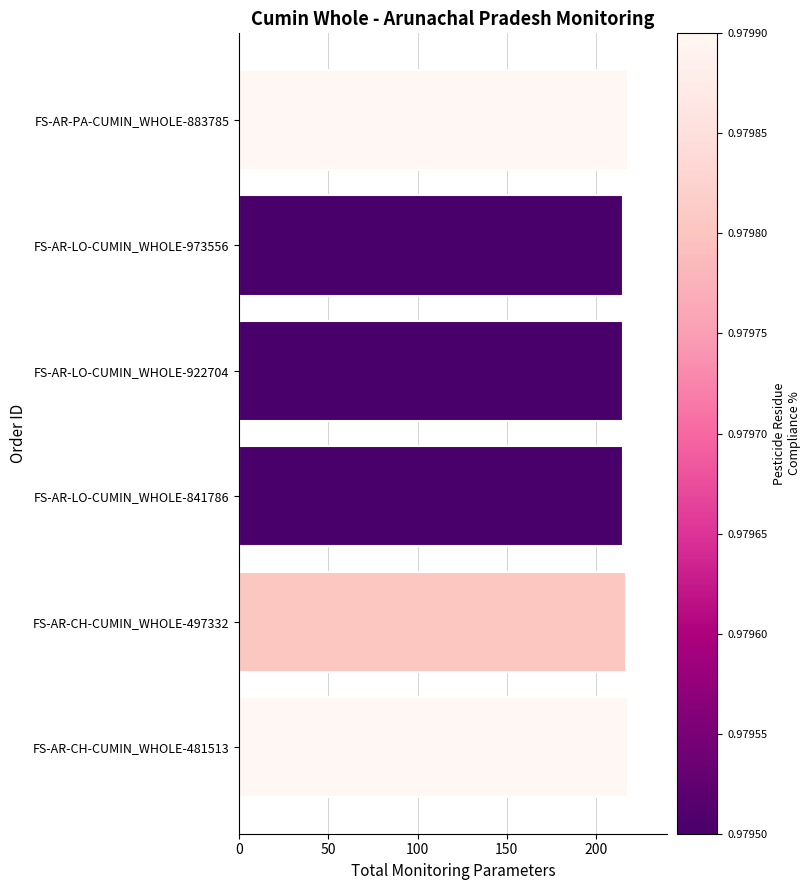

Reading bottom to top, extract all data points from this chart.

218	217	215	215	215	218